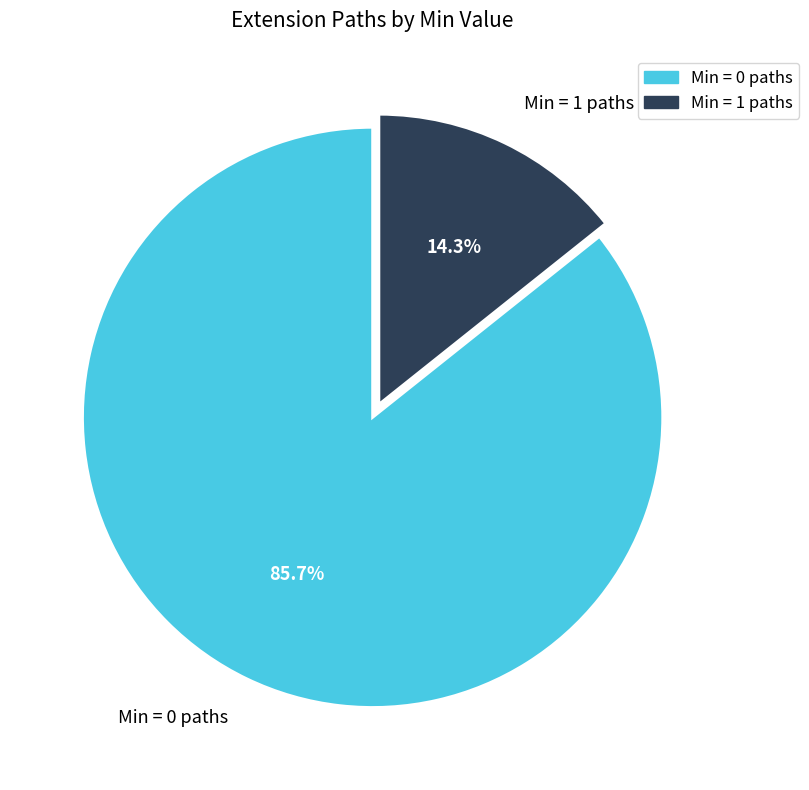

Which slice represents more than half of the pie?

Min = 0 paths